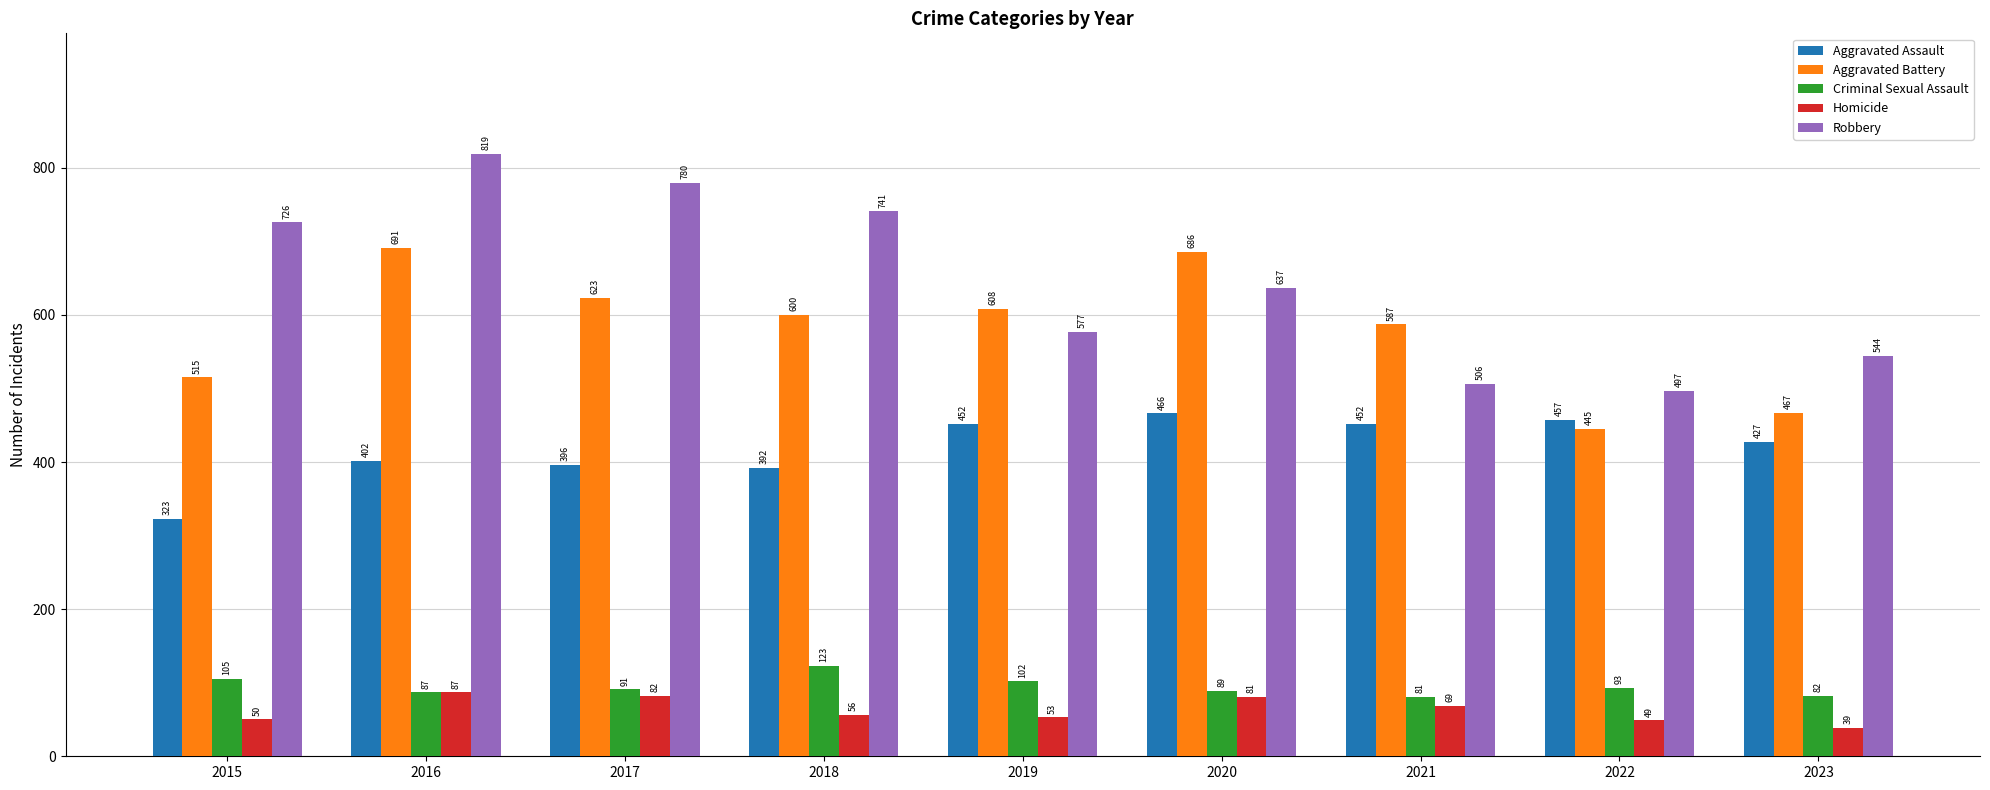

Which category has the highest value in the Aggravated Assault series?

2020